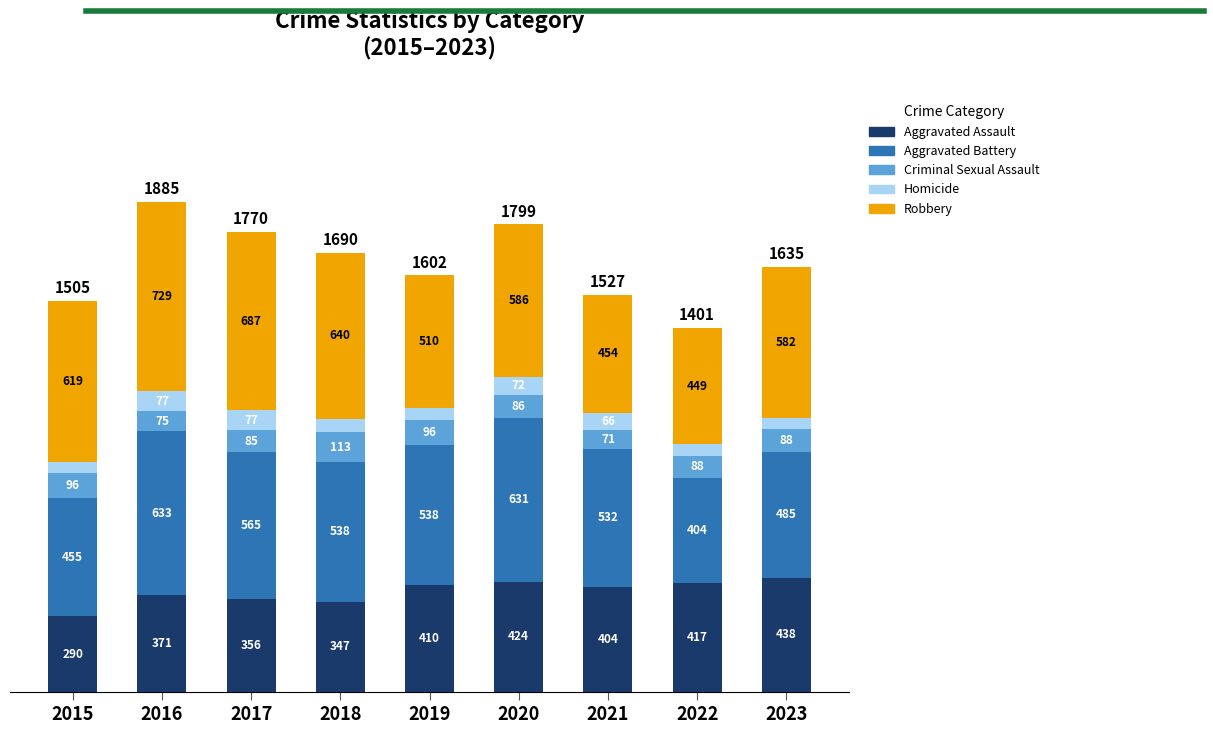

Reading left to right, list the values for the Aggravated Assault series.

290	371	356	347	410	424	404	417	438